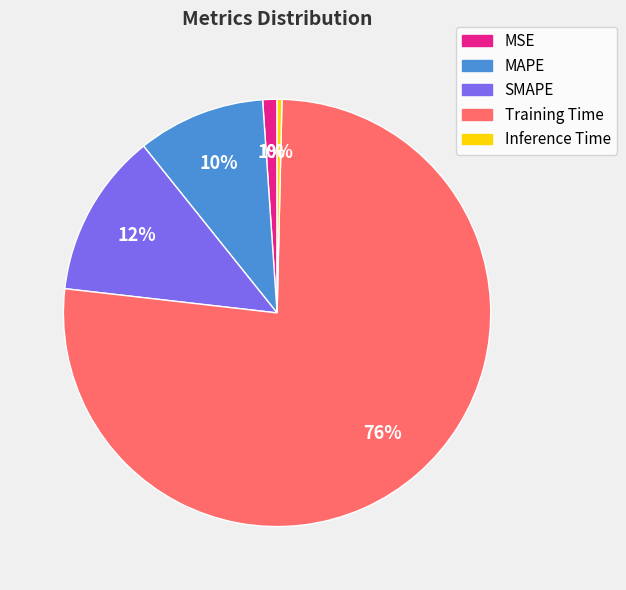

What is the smallest slice in the pie chart?

Inference Time